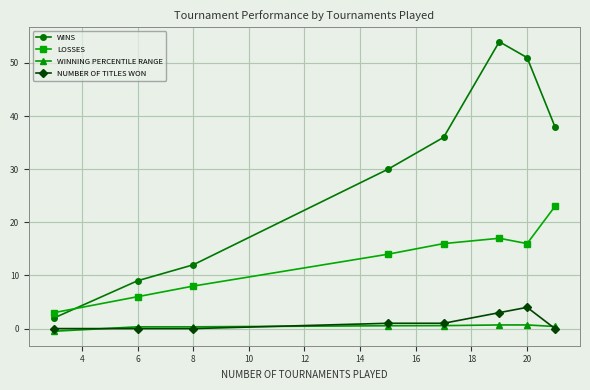

List the series in order of their peak value, lowest first.

WINNING PERCENTILE RANGE, NUMBER OF TITLES WON, LOSSES, WINS